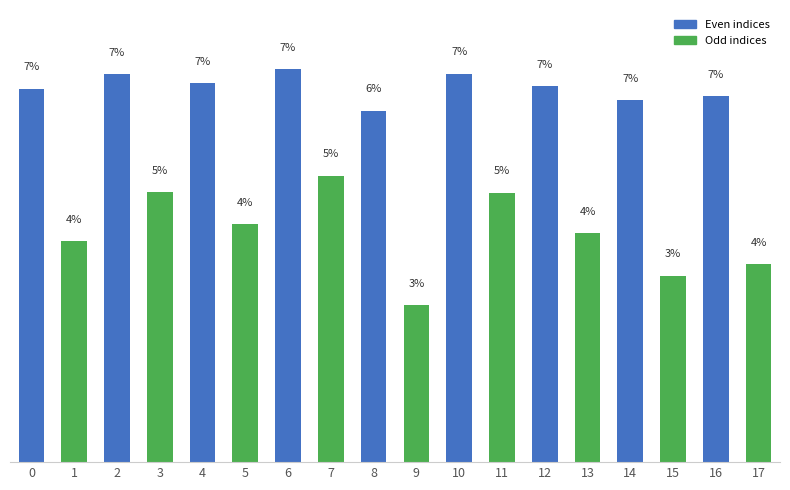

What is the greatest value displayed?

7.2